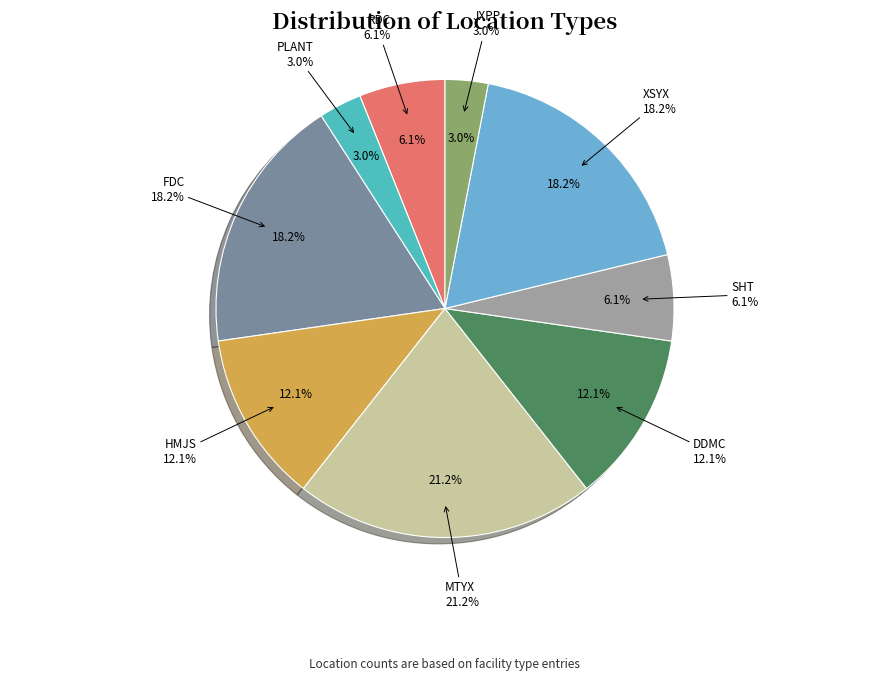

To the nearest percent, what portion does FDC represent?

18%